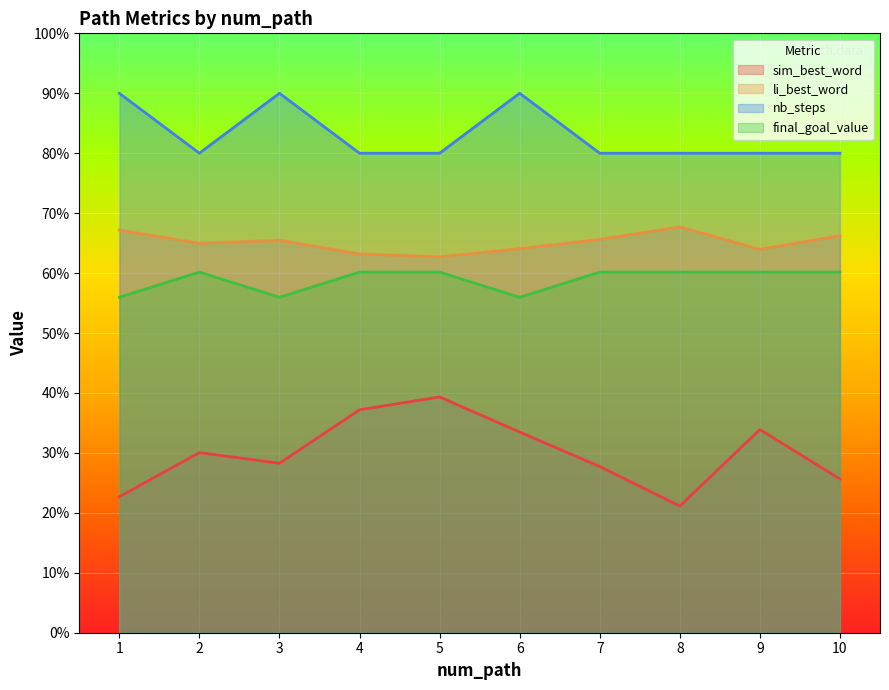

What is the difference between the maximum and minimum values in the sim_best_word series?

0.2